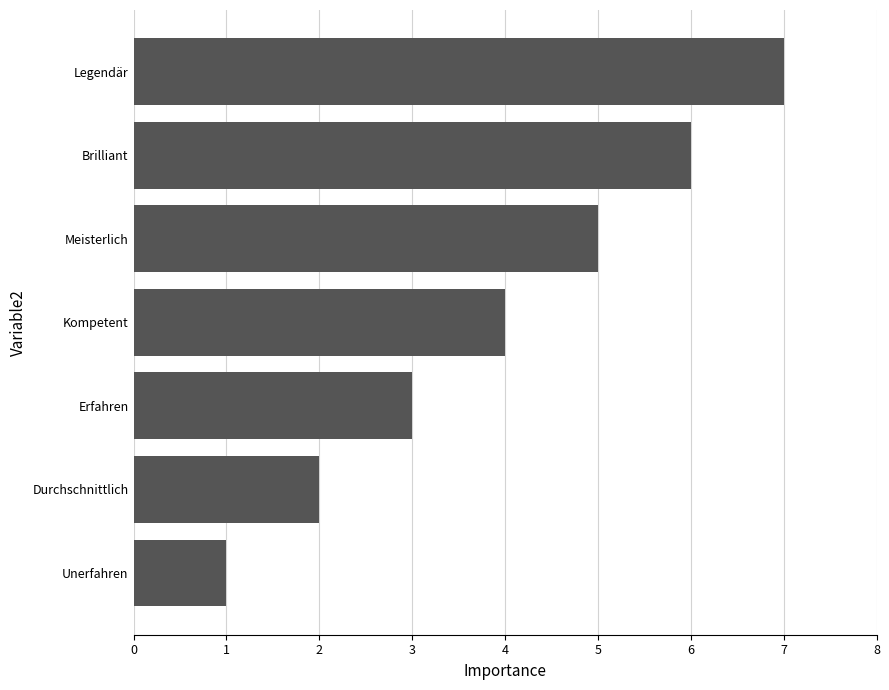

What is the sum of all values?

28